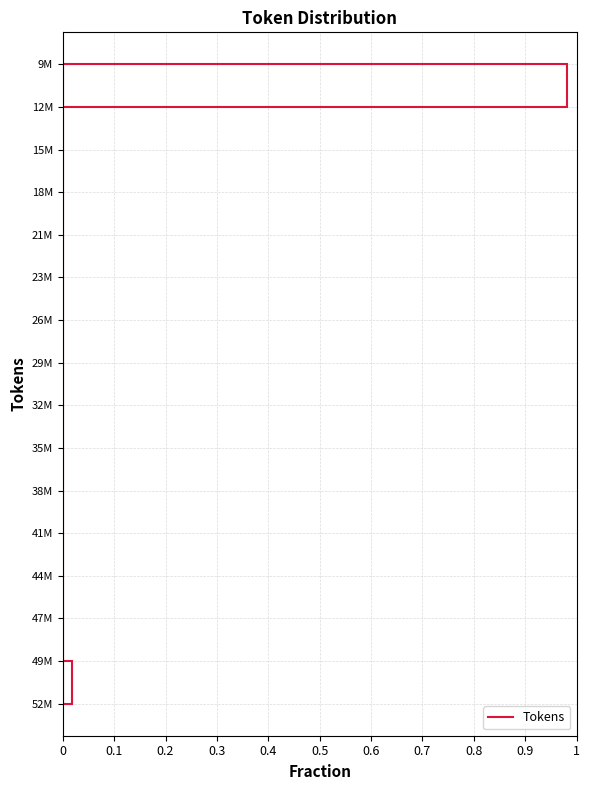

True or false: the data shows 0.0 at 12M.

True